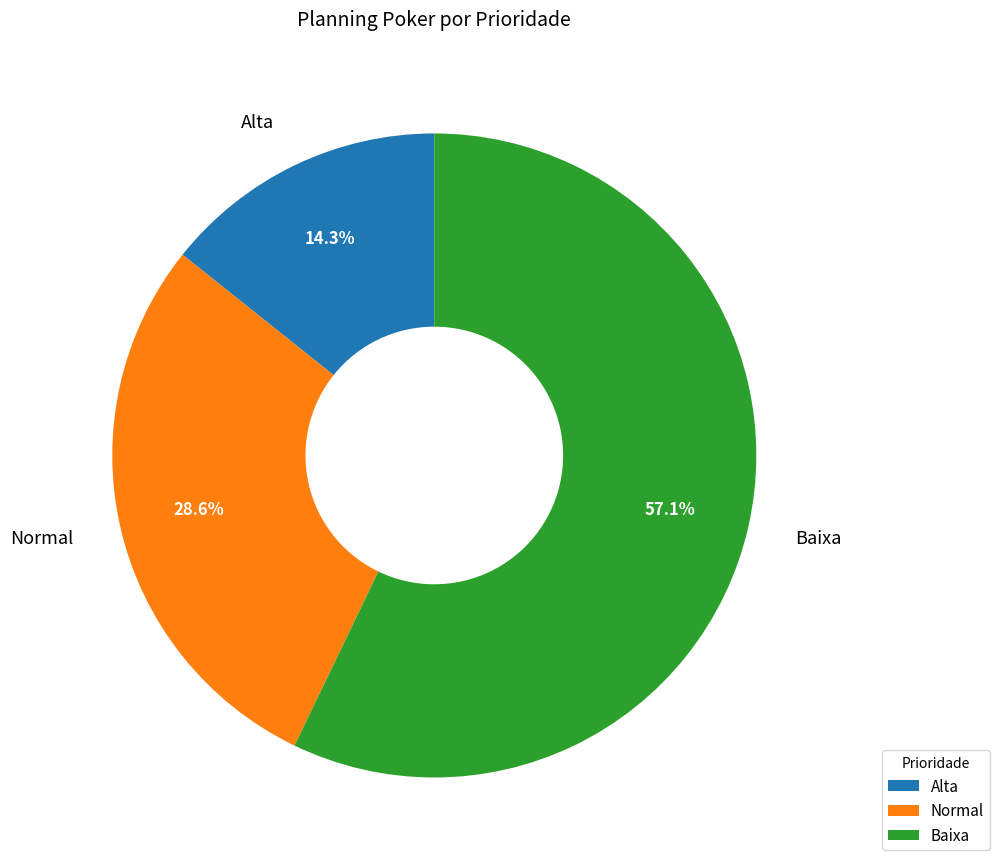

Which has a higher value, Baixa or Normal?

Baixa